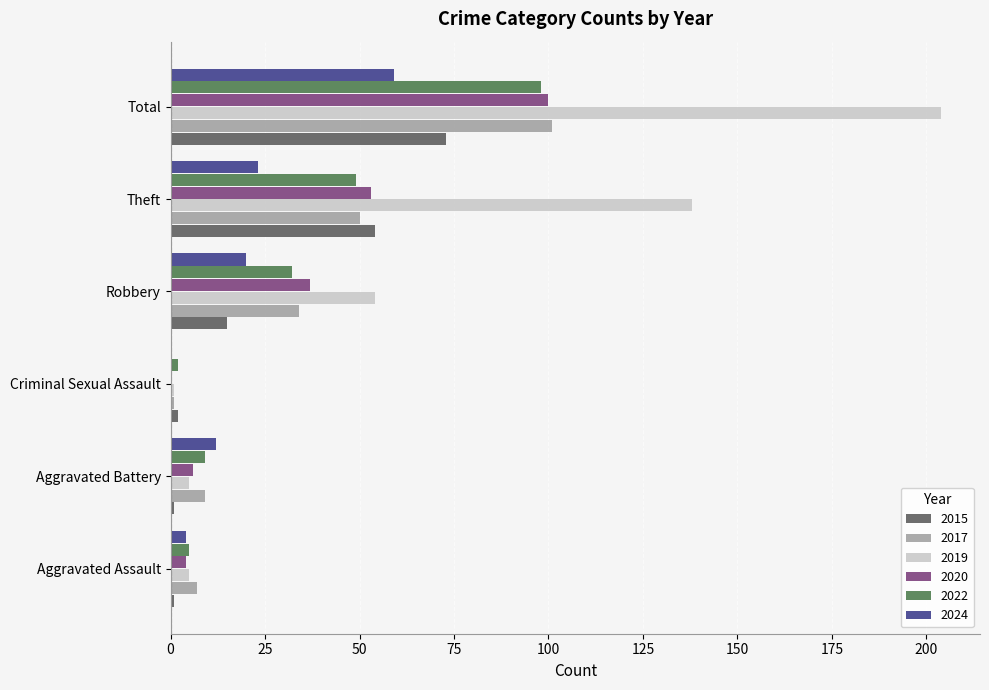

Which series has the widest spread of values?

2019